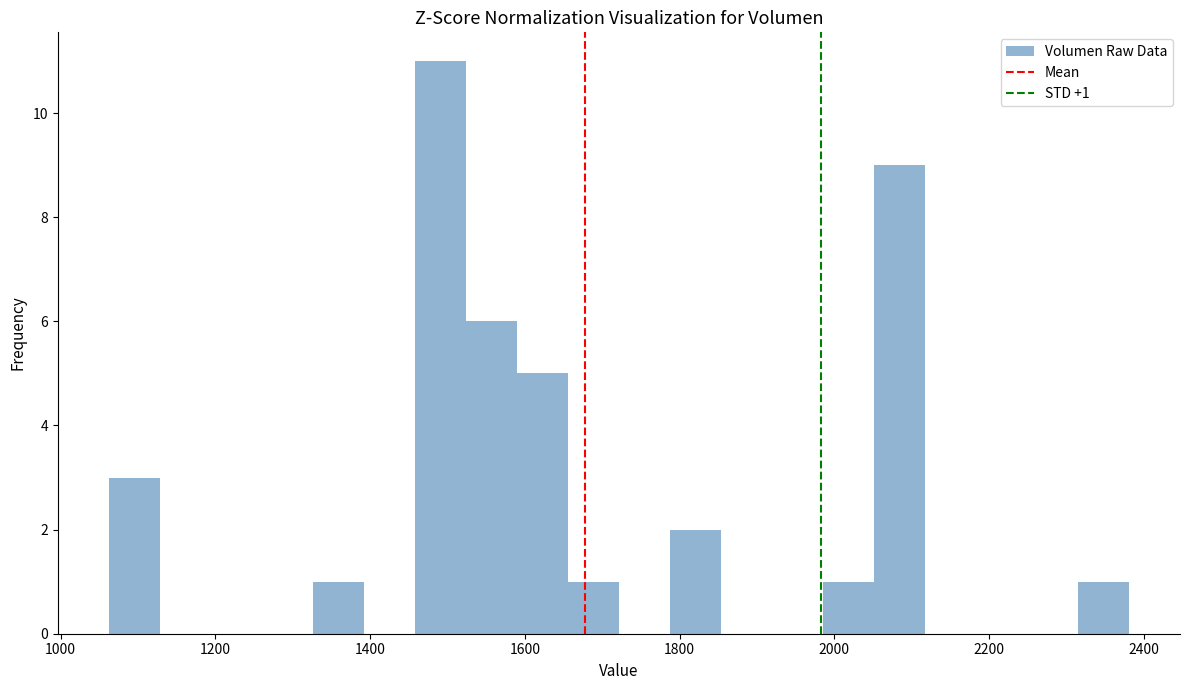

Around what value on the x-axis is the tallest bar? Give the approximate position of its centre, as read against the axis.

1500